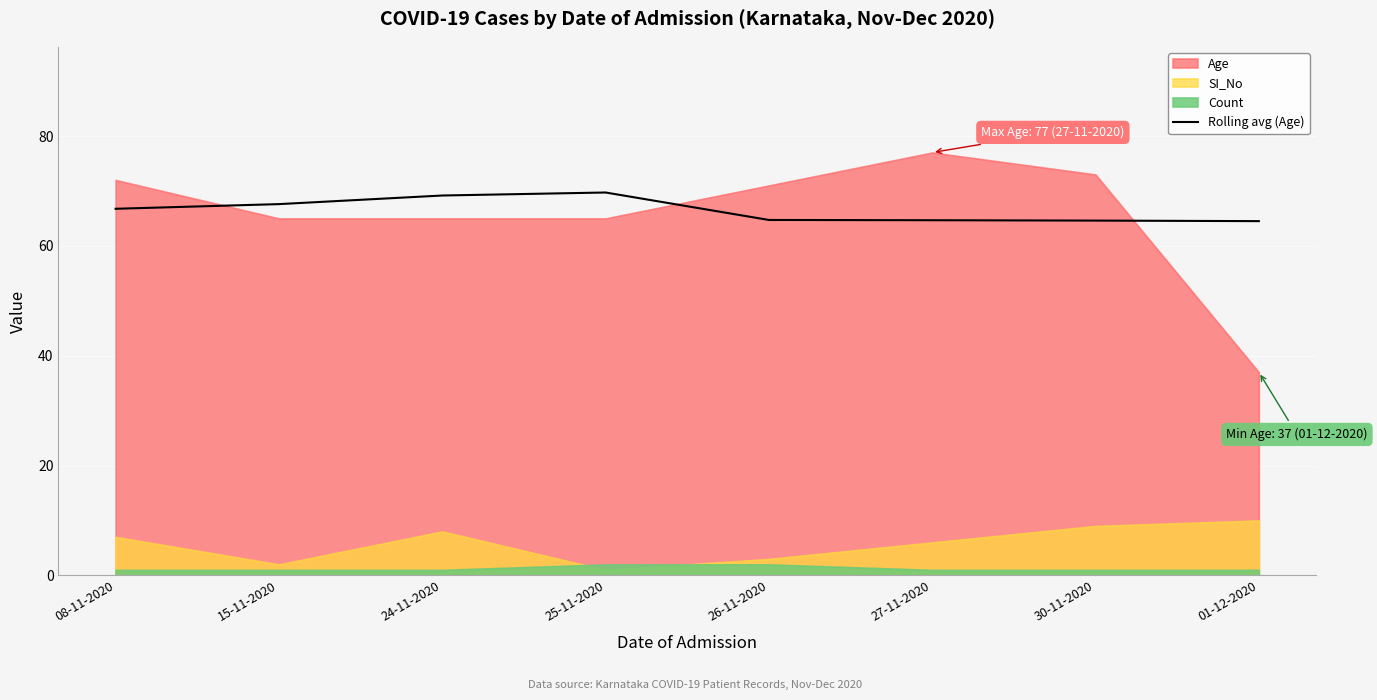

The Rolling avg (Age) series shows 20.2 at 26-11-2020. True or false?

False